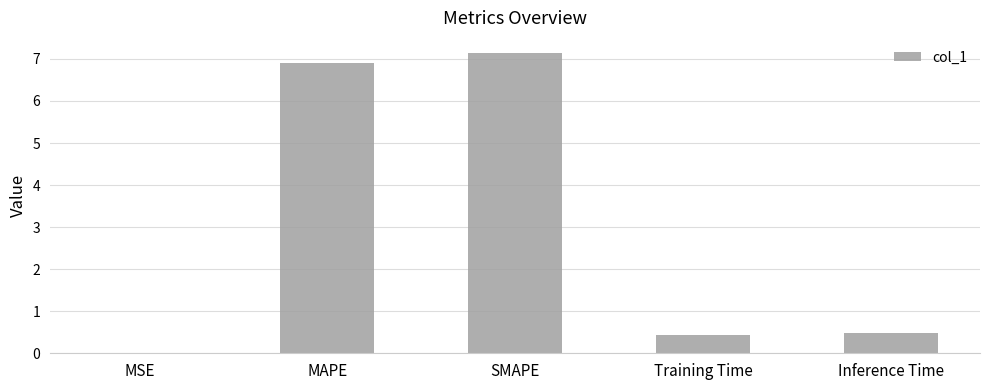

At which category does the chart reach its peak across all series?

SMAPE